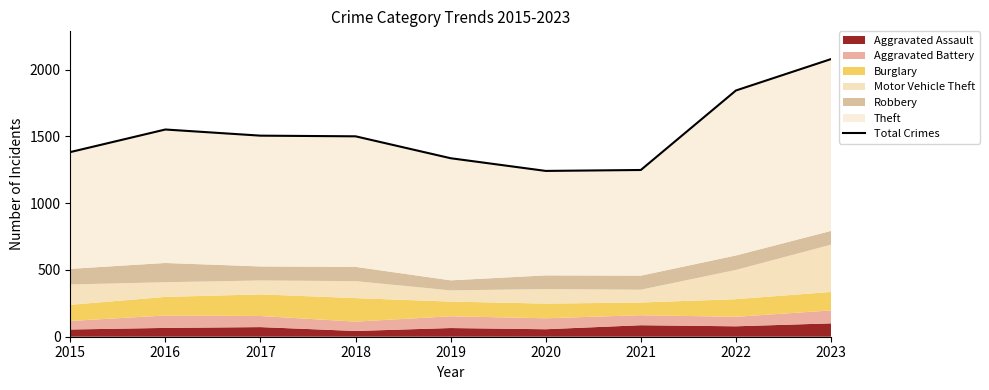

What is the difference between the second highest and second lowest values?

595